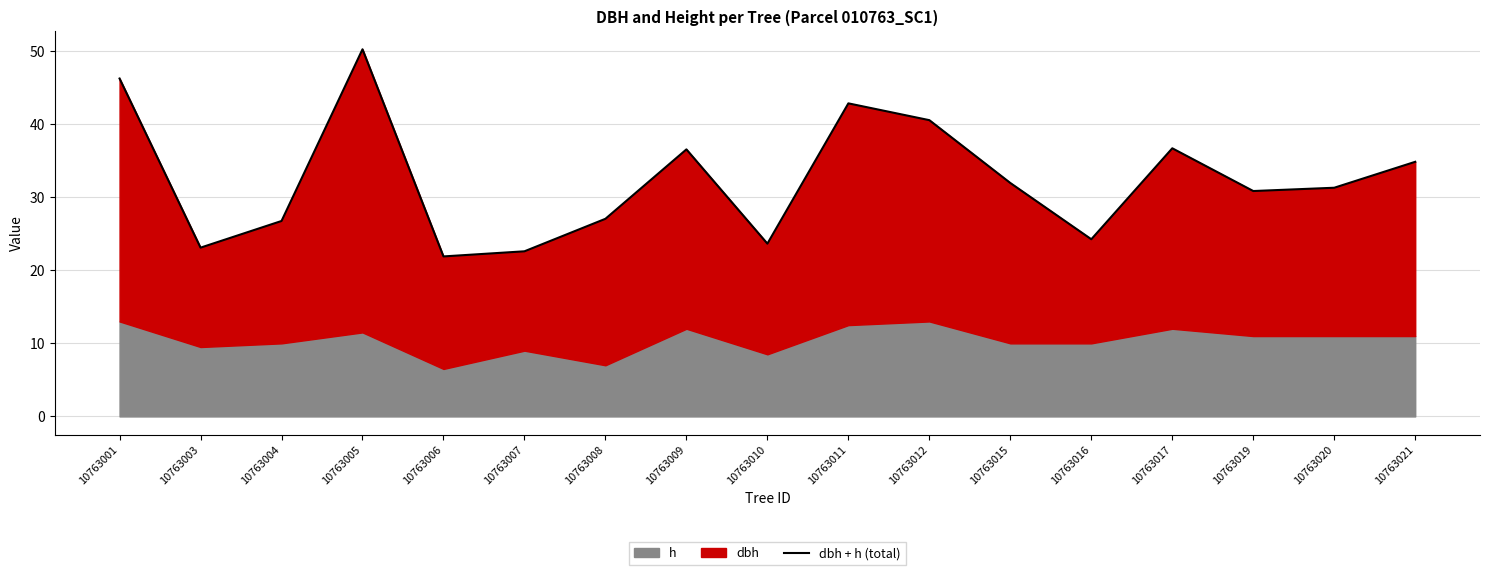

What is the difference between the maximum and minimum values?

28.4